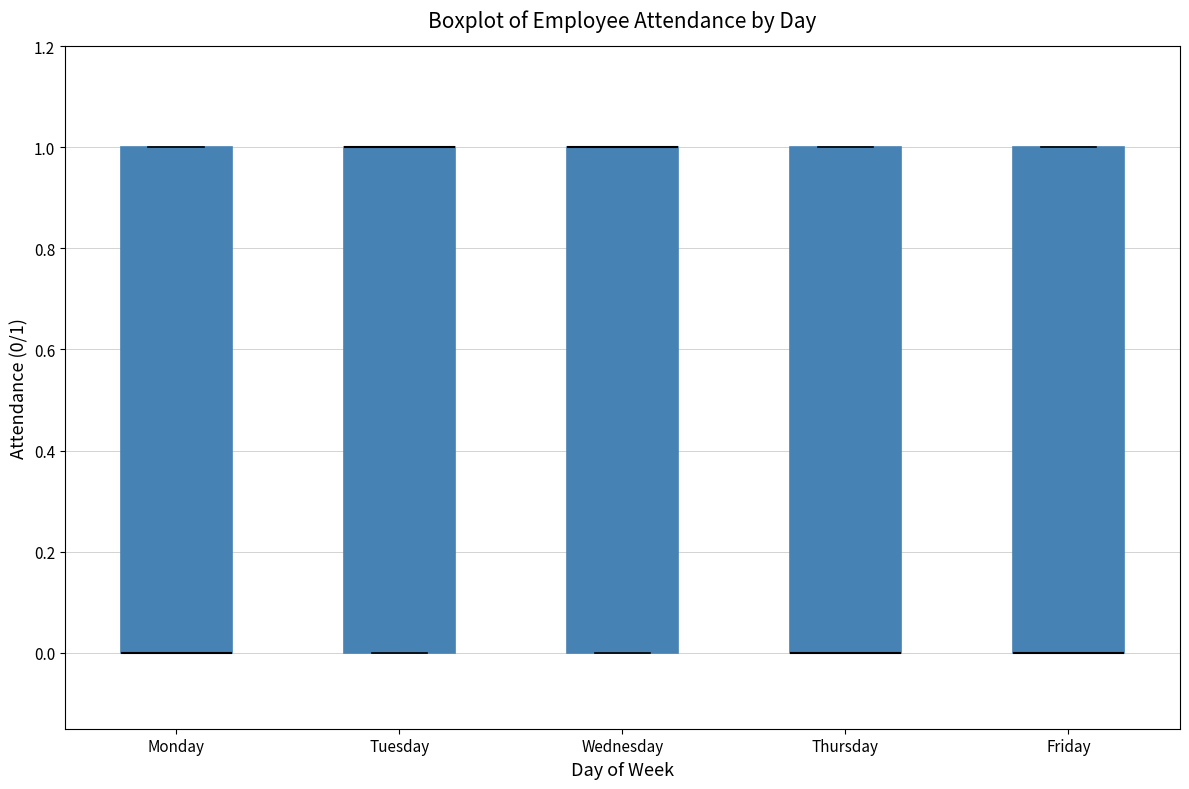

Reading left to right, transcribe this box plot: for each box, give where its median line is, the range the box spans, and where its two whiskers end, as read against the y-axis. The values are not printed on the chart, so give them approximately, as read against the axis.

Monday: median 0 (drawn on the box's lower edge), box 0 to 1, whiskers 0 to 1
Tuesday: median 1 (drawn on the box's upper edge), box 0 to 1, whiskers 0 to 1
Wednesday: median 1 (drawn on the box's upper edge), box 0 to 1, whiskers 0 to 1
Thursday: median 0 (drawn on the box's lower edge), box 0 to 1, whiskers 0 to 1
Friday: median 0 (drawn on the box's lower edge), box 0 to 1, whiskers 0 to 1